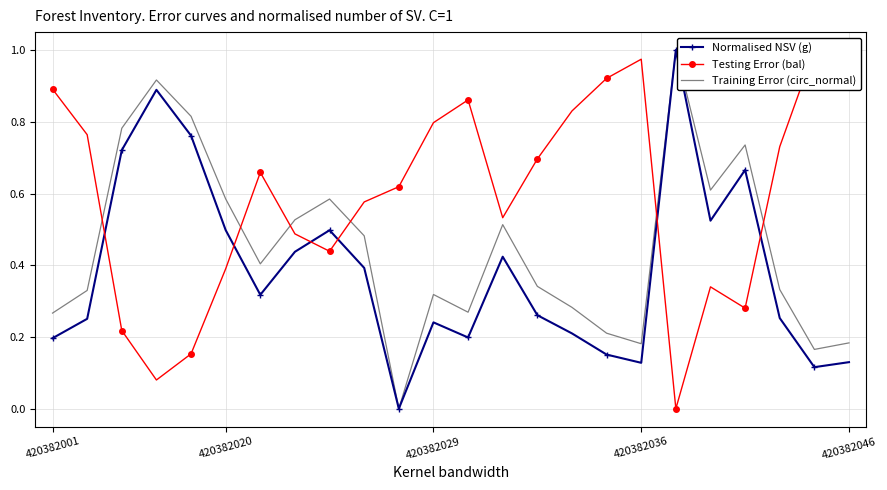

What is the highest value of the Normalised NSV (g) series?

1.0